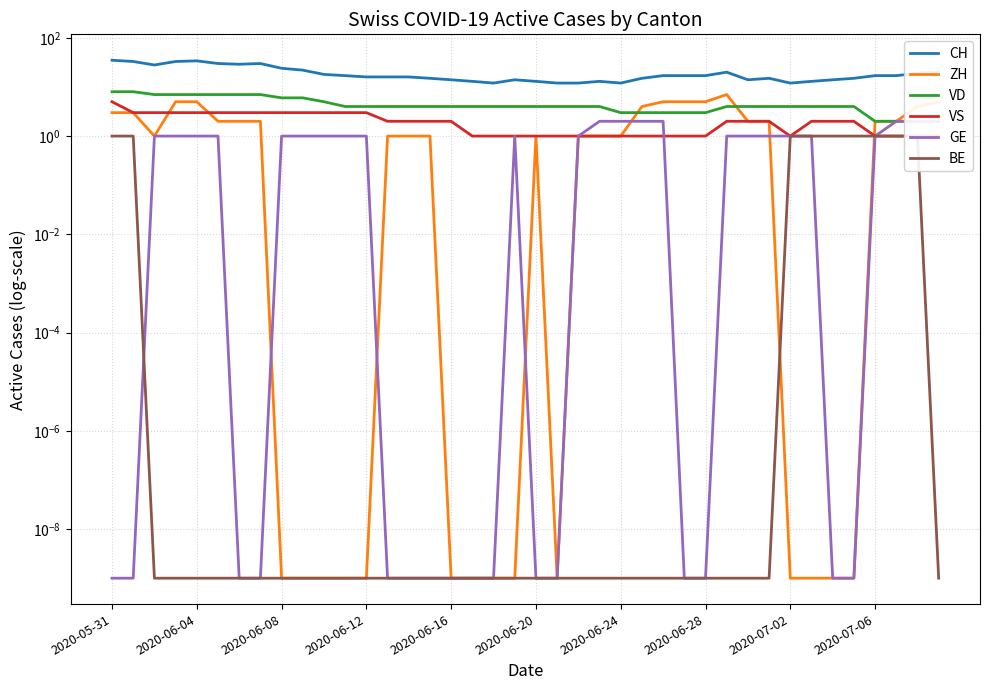

Reading left to right, transcribe all the data shown in this chart.

CH: 35.0	33.0	28.0	33.0	34.0	30.0	29.0	30.0	24.0	22.0	18.0	17.0	16.0	16.0	16.0	15.0	14.0	13.0	12.0	14.0	13.0	12.0	12.0	13.0	12.0	15.0	17.0	17.0	17.0	20.0	14.0	15.0	12.0	13.0	14.0	15.0	17.0	17.0	19.0	20.0
ZH: 3.0	3.0	1.0	5.0	5.0	2.0	2.0	2.0	0.0	0.0	0.0	0.0	0.0	1.0	1.0	1.0	0.0	0.0	0.0	0.0	1.0	0.0	1.0	1.0	1.0	4.0	5.0	5.0	5.0	7.0	2.0	2.0	0.0	0.0	0.0	0.0	2.0	2.0	4.0	5.0
VD: 8.0	8.0	7.0	7.0	7.0	7.0	7.0	7.0	6.0	6.0	5.0	4.0	4.0	4.0	4.0	4.0	4.0	4.0	4.0	4.0	4.0	4.0	4.0	4.0	3.0	3.0	3.0	3.0	3.0	4.0	4.0	4.0	4.0	4.0	4.0	4.0	2.0	2.0	2.0	2.0
VS: 5.0	3.0	3.0	3.0	3.0	3.0	3.0	3.0	3.0	3.0	3.0	3.0	3.0	2.0	2.0	2.0	2.0	1.0	1.0	1.0	1.0	1.0	1.0	1.0	1.0	1.0	1.0	1.0	1.0	2.0	2.0	2.0	1.0	2.0	2.0	2.0	1.0	1.0	1.0	1.0
GE: 0.0	0.0	1.0	1.0	1.0	1.0	0.0	0.0	1.0	1.0	1.0	1.0	1.0	0.0	0.0	0.0	0.0	0.0	0.0	1.0	0.0	0.0	1.0	2.0	2.0	2.0	2.0	0.0	0.0	1.0	1.0	1.0	1.0	1.0	0.0	0.0	1.0	2.0	2.0	2.0
BE: 1.0	1.0	0.0	0.0	0.0	0.0	0.0	0.0	0.0	0.0	0.0	0.0	0.0	0.0	0.0	0.0	0.0	0.0	0.0	0.0	0.0	0.0	0.0	0.0	0.0	0.0	0.0	0.0	0.0	0.0	0.0	0.0	1.0	1.0	1.0	1.0	1.0	1.0	1.0	0.0